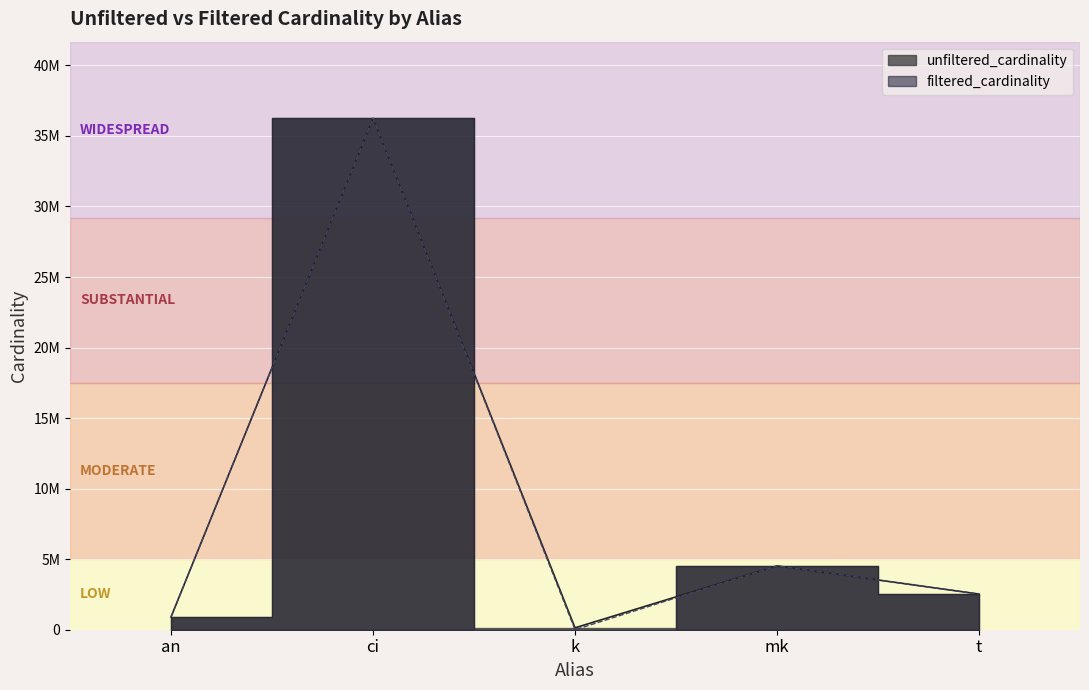

What is the total value across all series at mk?

9047860